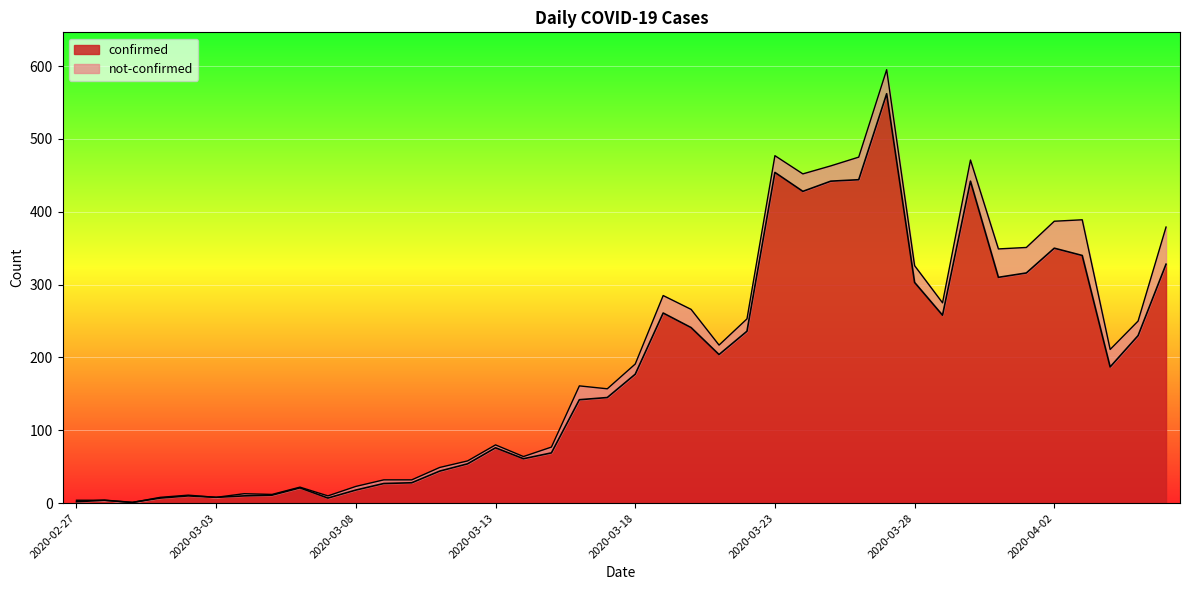

How many lines are shown in the chart?

2